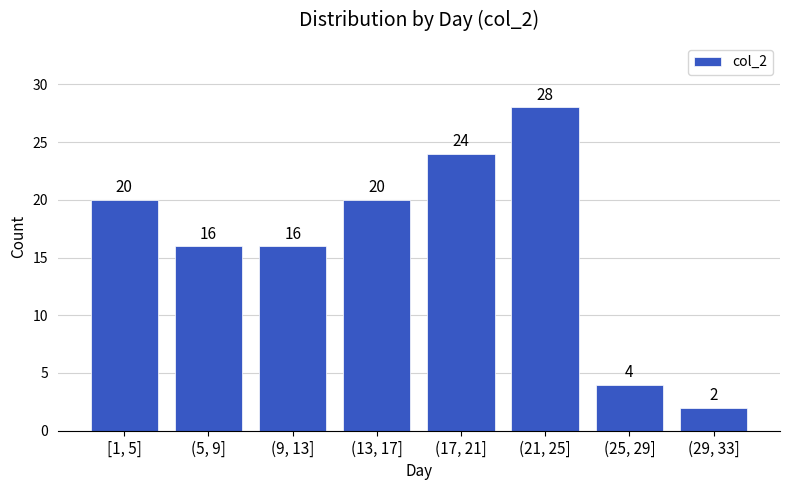

Reading right to left, list all the values displayed in this chart.

(29, 33]=2	(25, 29]=4	(21, 25]=28	(17, 21]=24	(13, 17]=20	(9, 13]=16	(5, 9]=16	[1, 5]=20